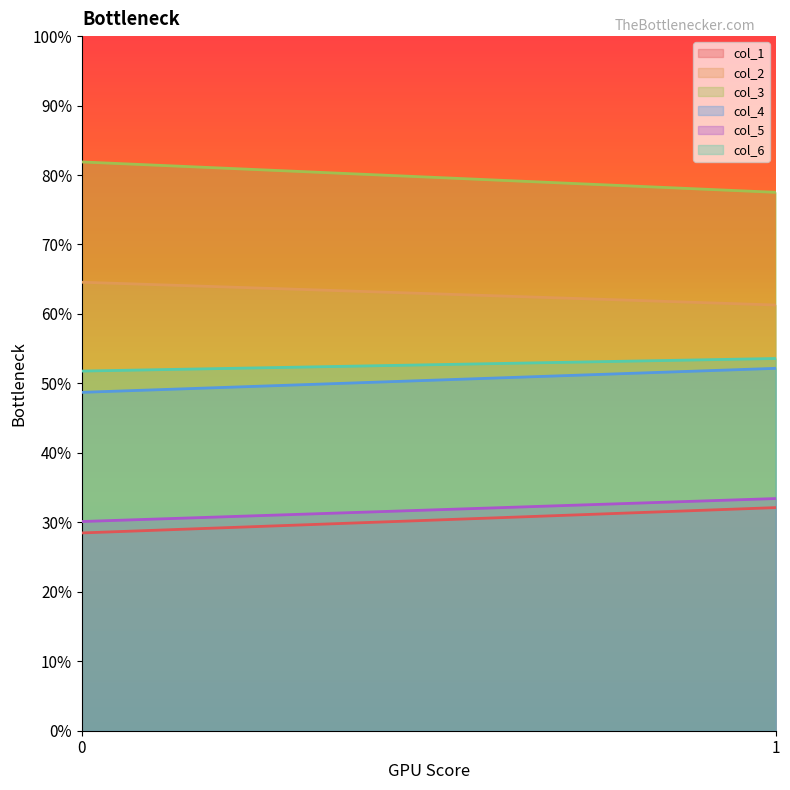

Which series has the largest total across all categories?

col_3